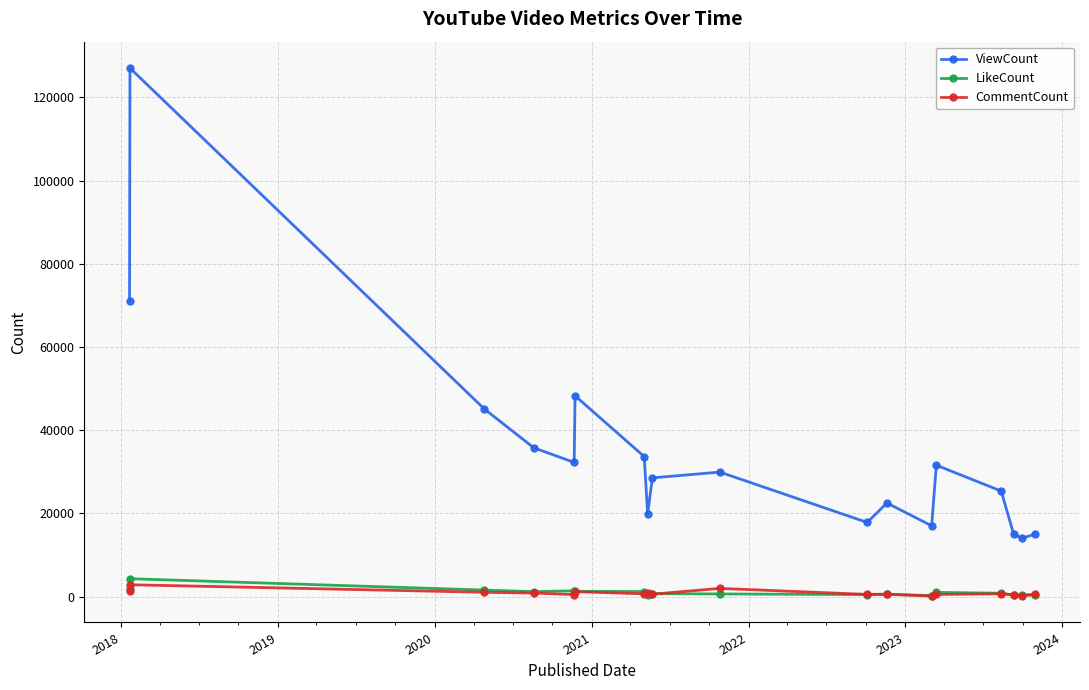

Which series has the largest total across all categories?

ViewCount